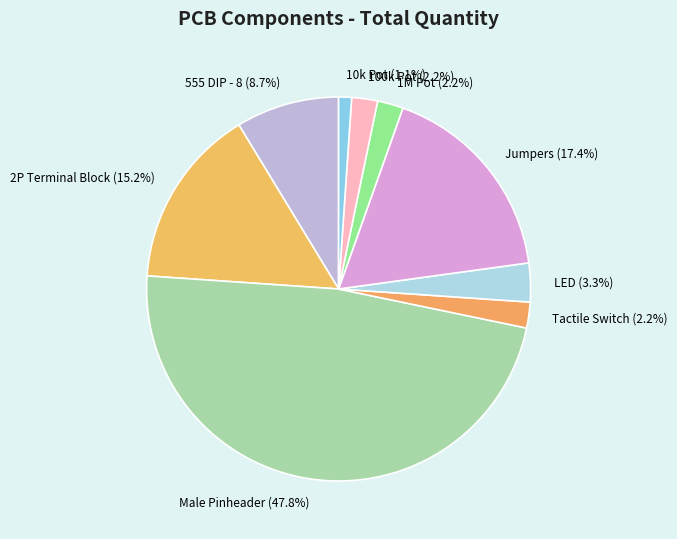

To the nearest percent, what is the difference between the largest and smallest slice percentages?

47%